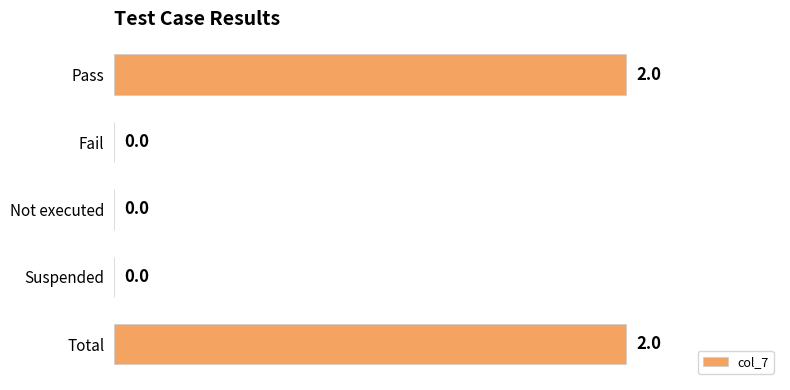

Between Total and Not executed, which is larger?

Total